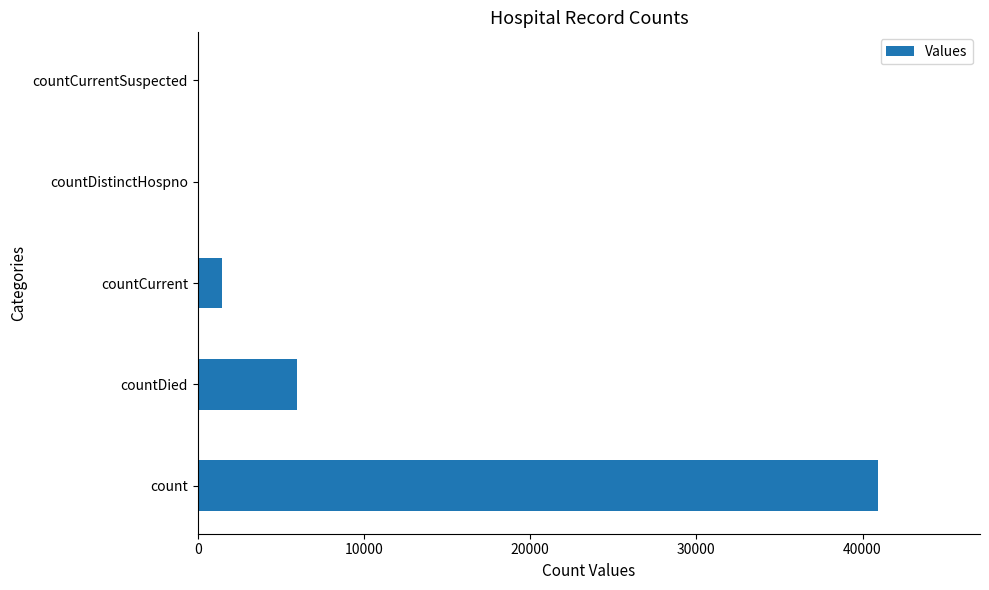

Which has a higher value, countDied or countCurrentSuspected?

countDied